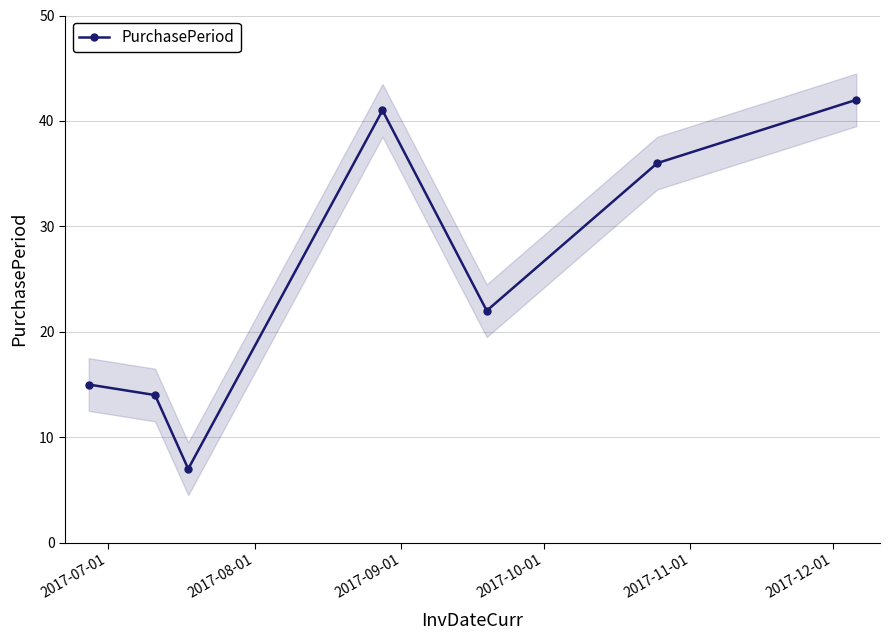

What is the difference between the maximum and minimum values?

35